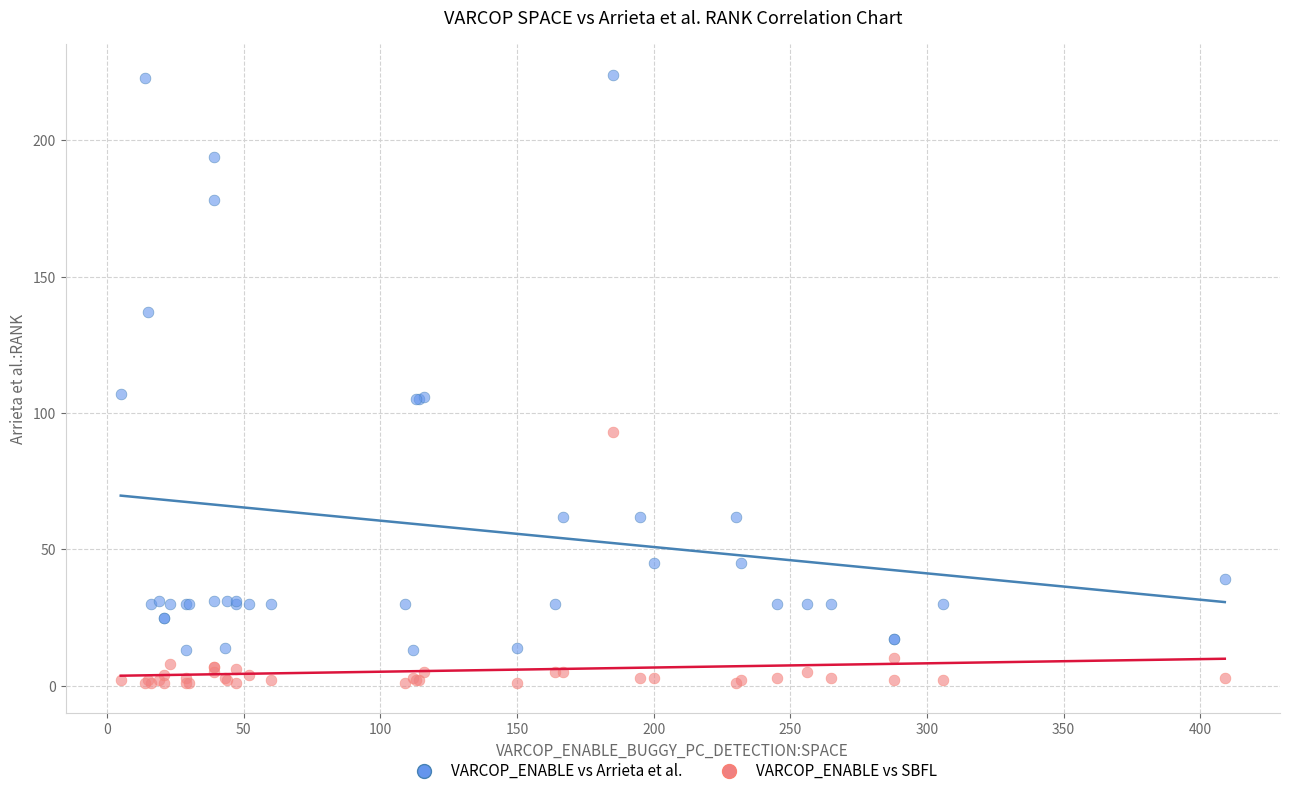

What is the X range (max minus min) for the scatter plot?

404